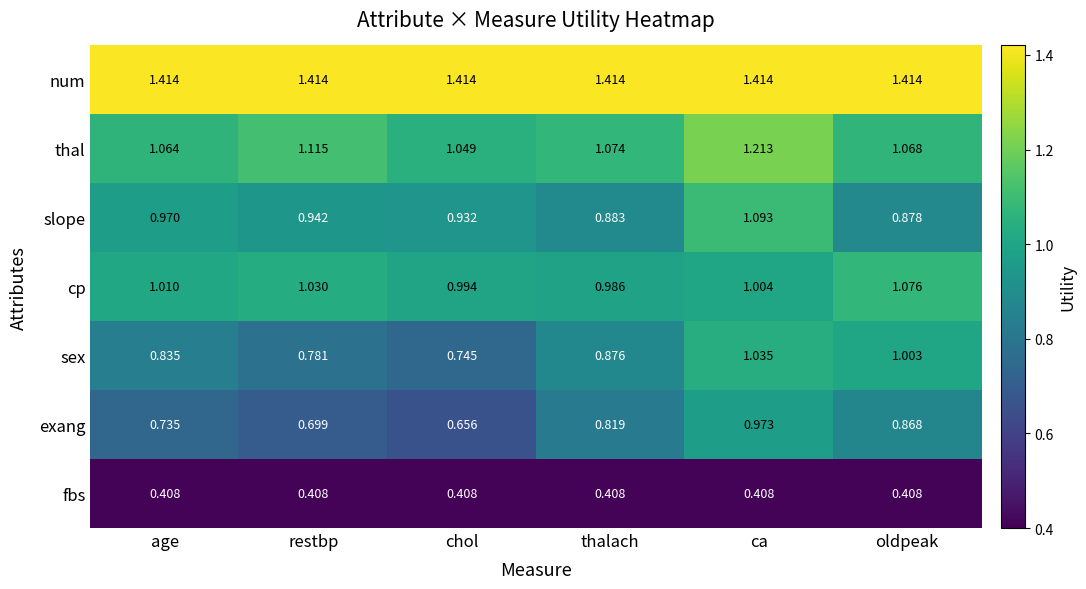

Which series changed the most between chol and thalach?

exang